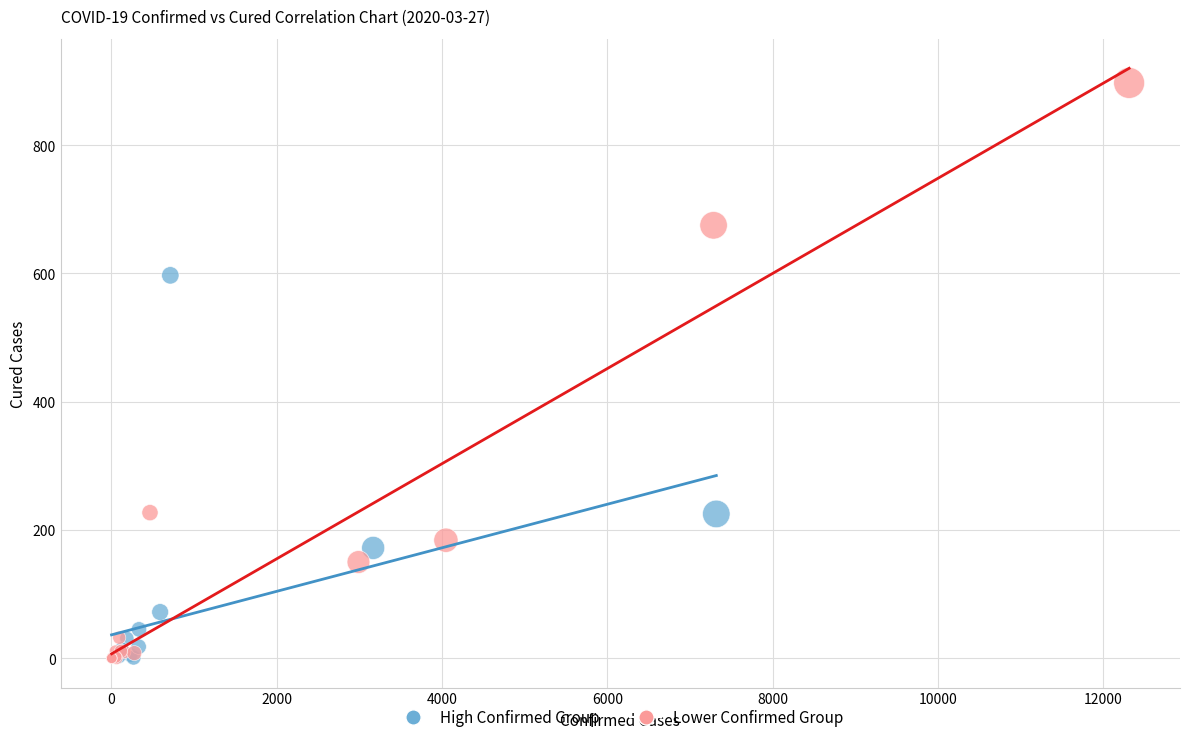

Which series contains the highest Y value?

Lower Confirmed Group